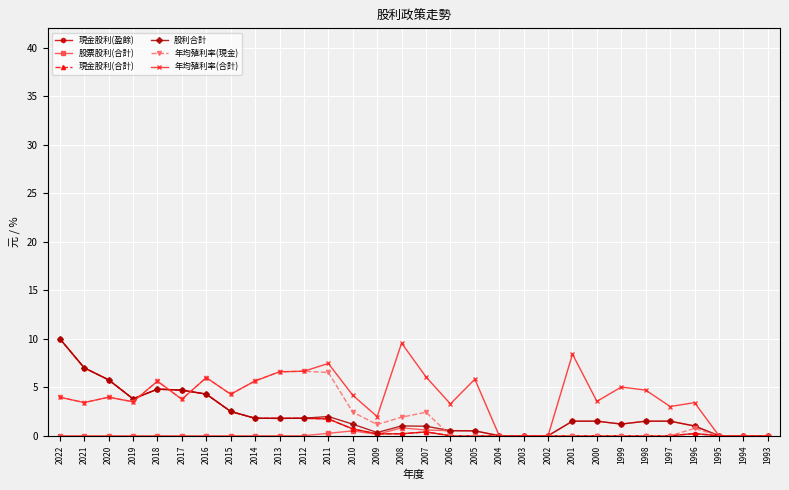

Does the chart have visible grid lines?

Yes